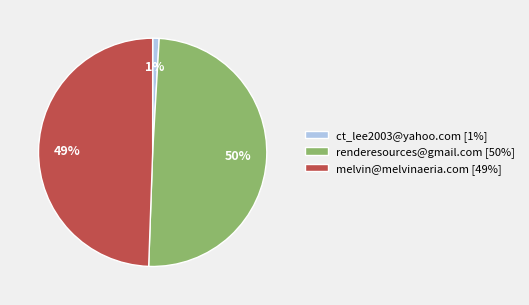

Do renderesources@gmail.com [50%] and ct_lee2003@yahoo.com [1%] together represent more than half of the pie?

Yes